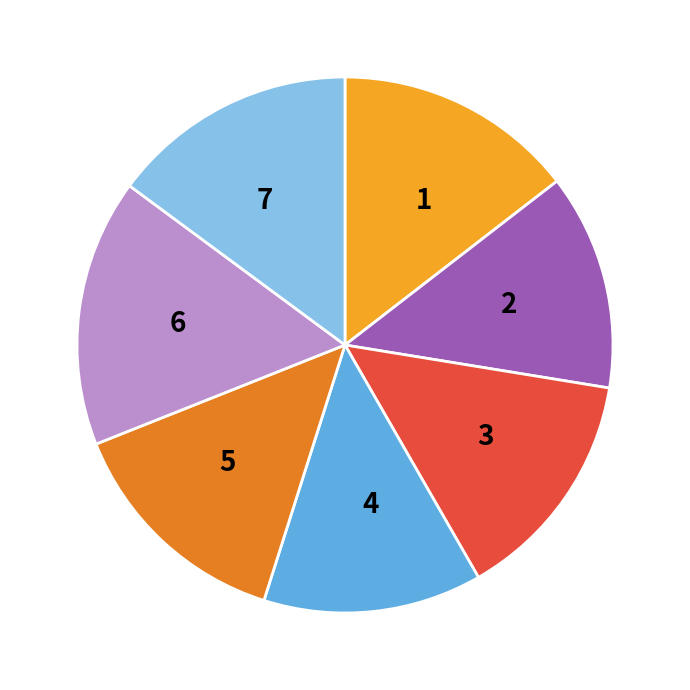

Does 4 represent more than half of the total?

No